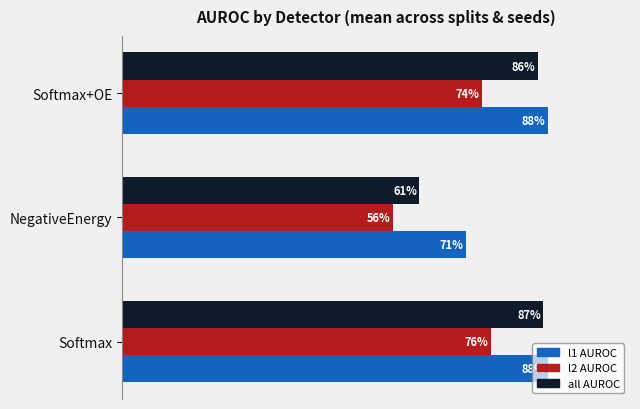

Reading right to left, what are all the values shown in this chart?

l1 AUROC: 0.9	0.7	0.9
l2 AUROC: 0.7	0.6	0.8
all AUROC: 0.9	0.6	0.9